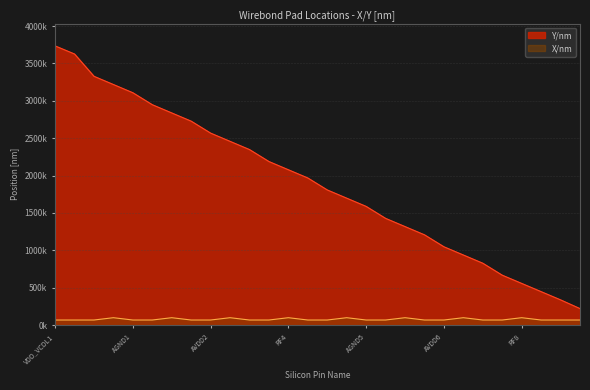

What is the maximum value shown in the chart?

3734010